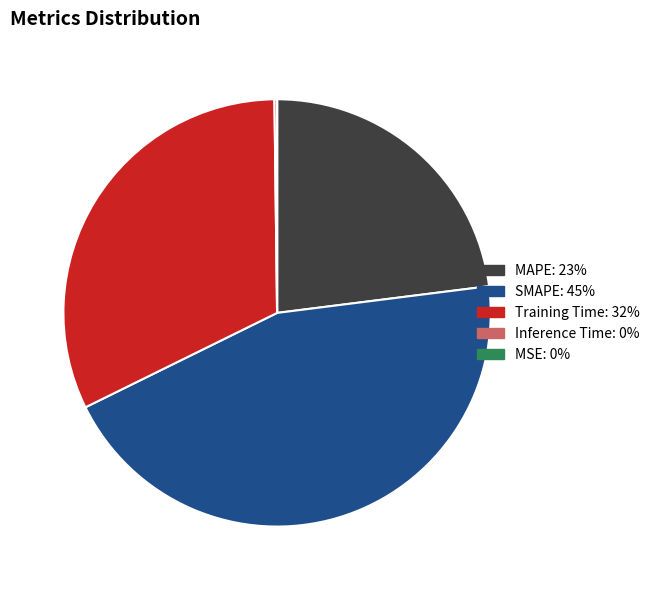

The Training Time: 32% slice represents 44% of the pie. True or false?

False